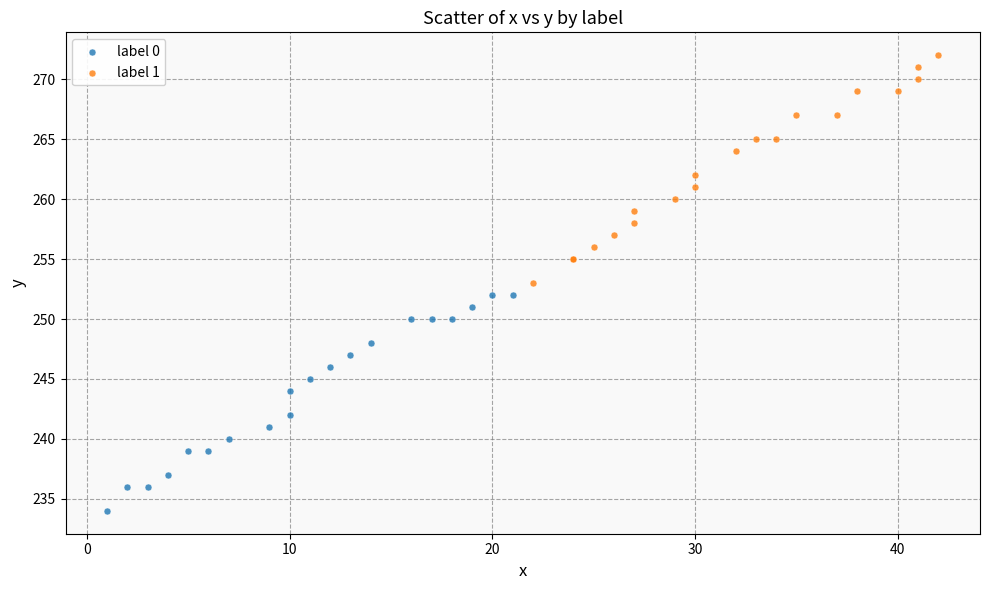

Which series reaches the minimum Y coordinate?

label 0